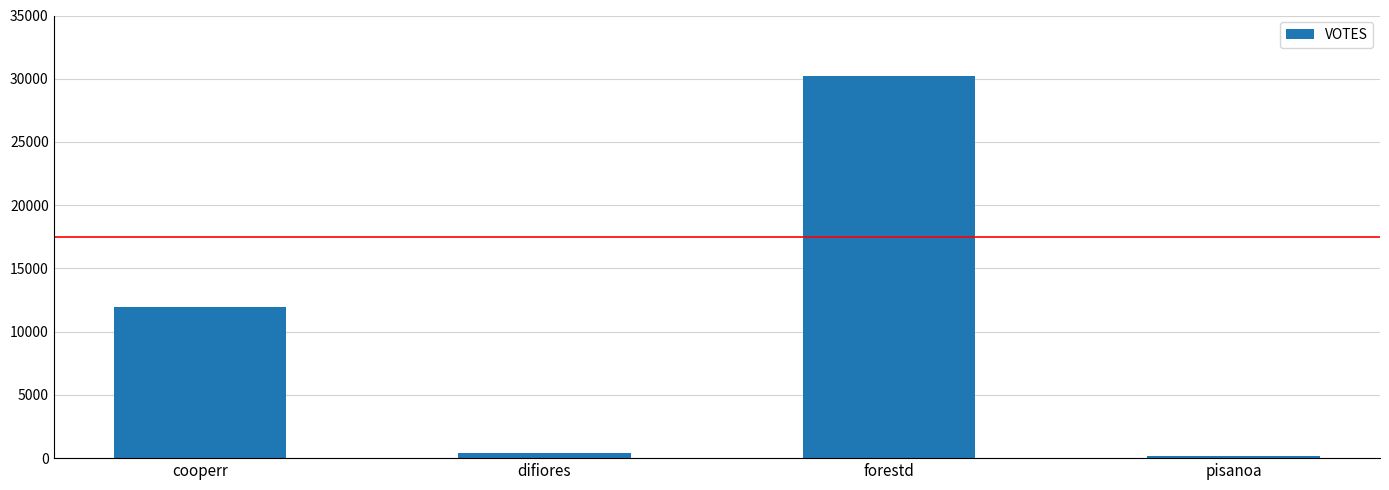

Which label corresponds to the largest value in the chart?

forestd